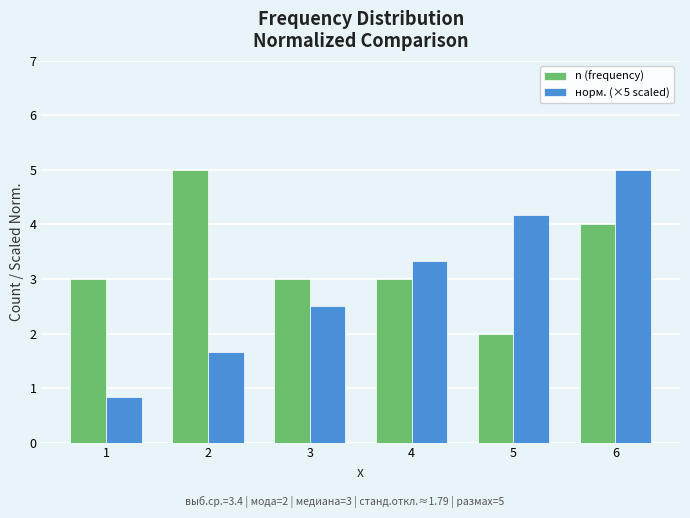

Rank the series by their average value, from highest to lowest.

n (frequency), норм. (×5 scaled)